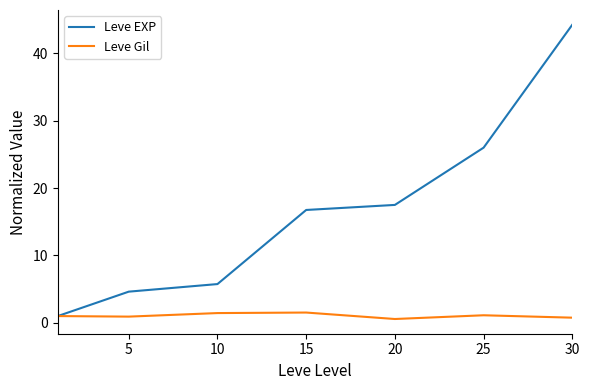

What is the difference between the maximum and minimum values in the Leve Gil series?

1.0